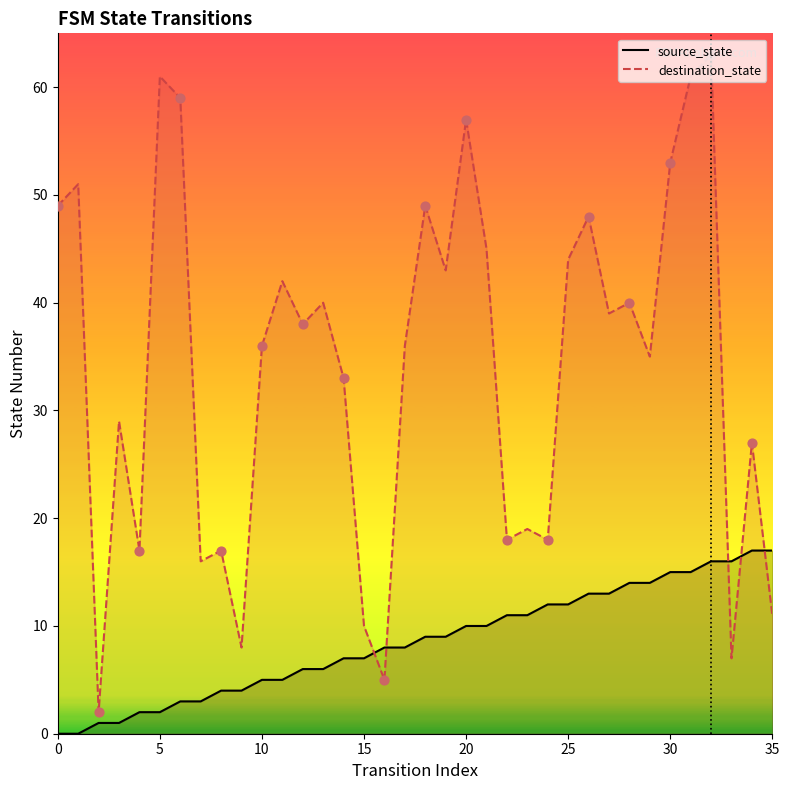

Which series reaches the maximum Y coordinate?

destination_state